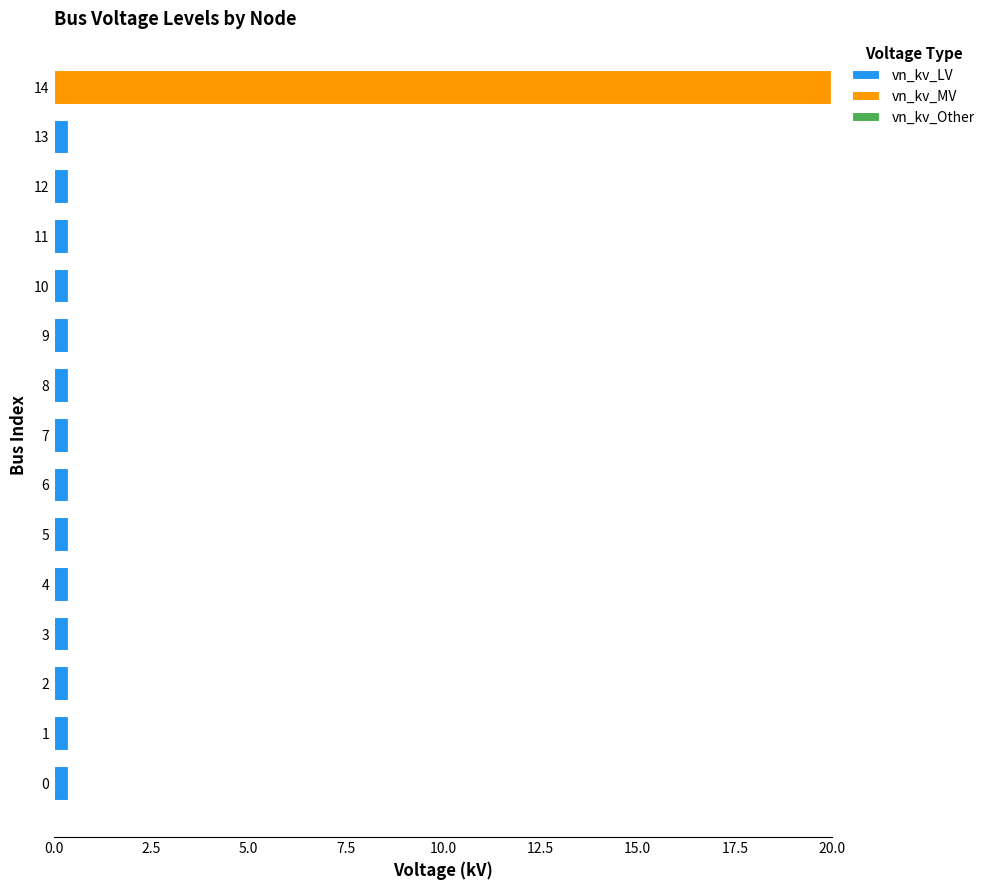

What is the approximate value of vn_kv_LV at 12?

0.4